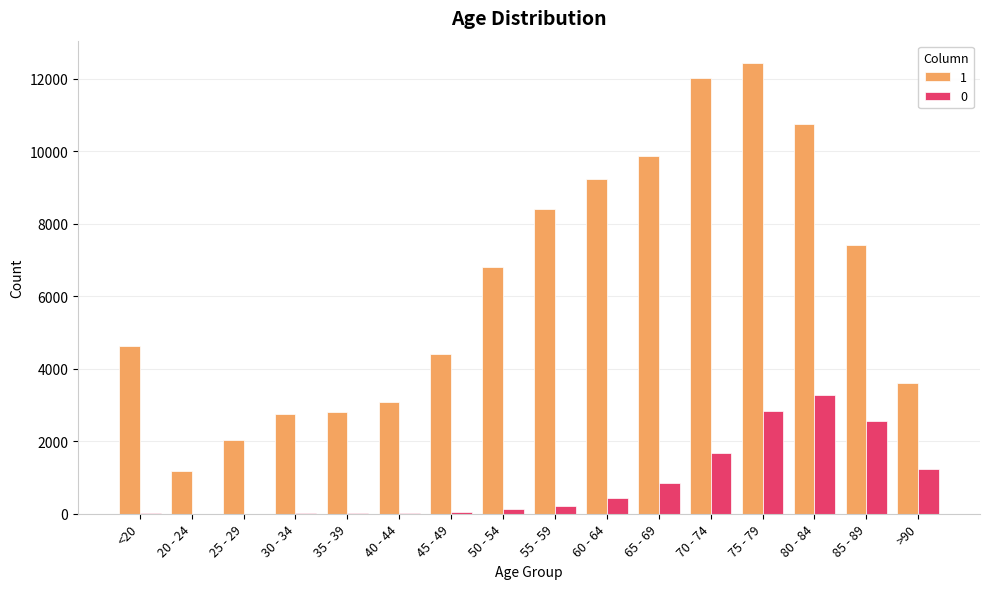

The value of 0 at 75 - 79 is 2848. True or false?

True